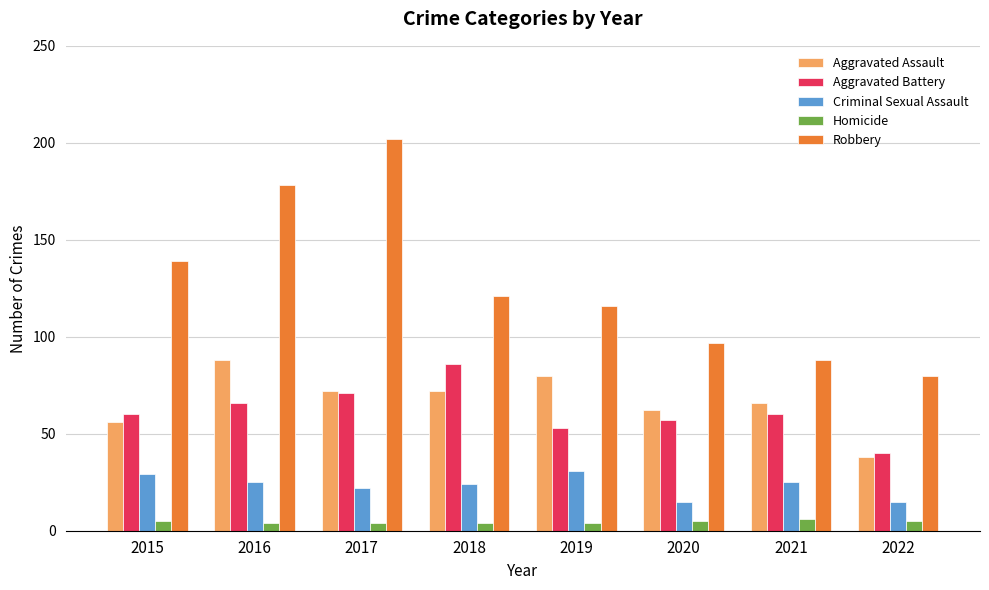

The Criminal Sexual Assault series shows 37 at 2021. True or false?

False